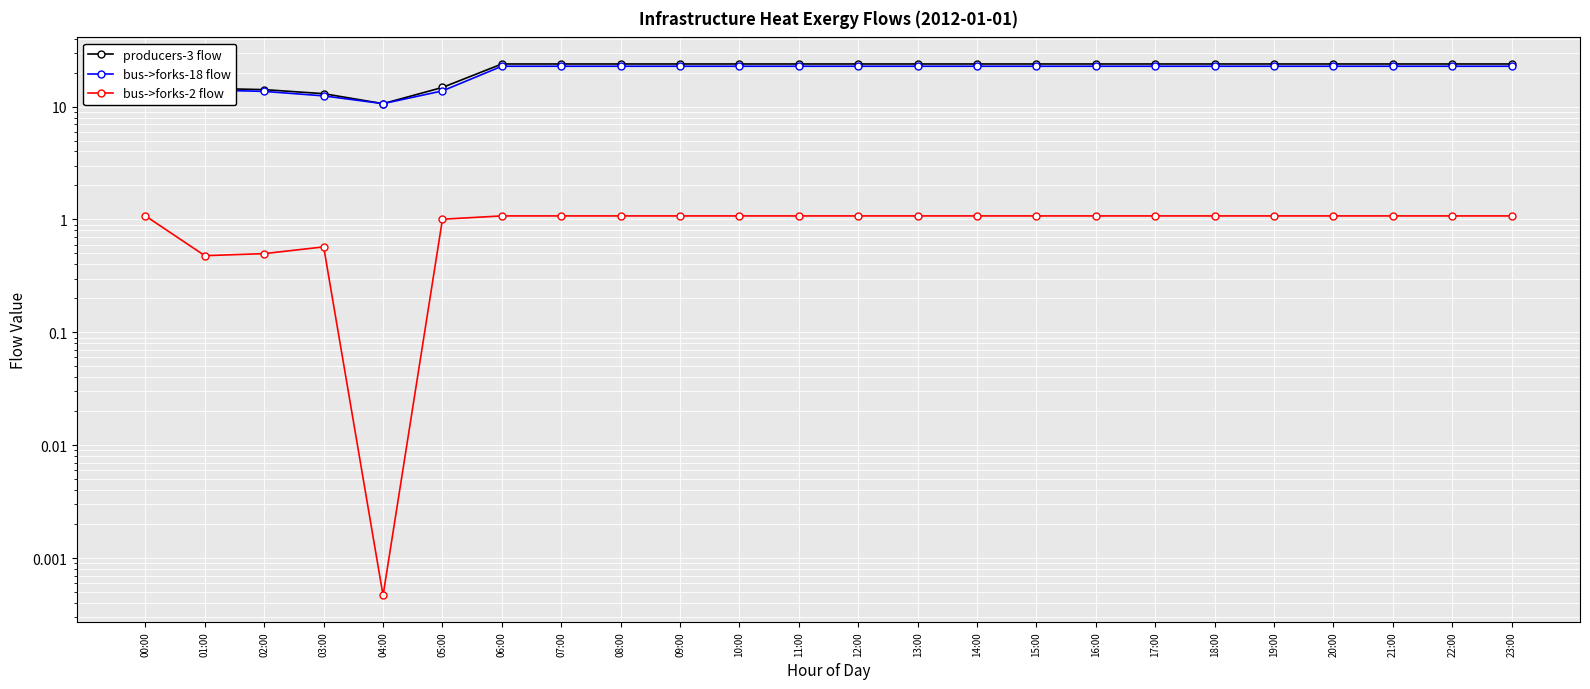

What is the maximum value for bus->forks-2 flow?

1.1